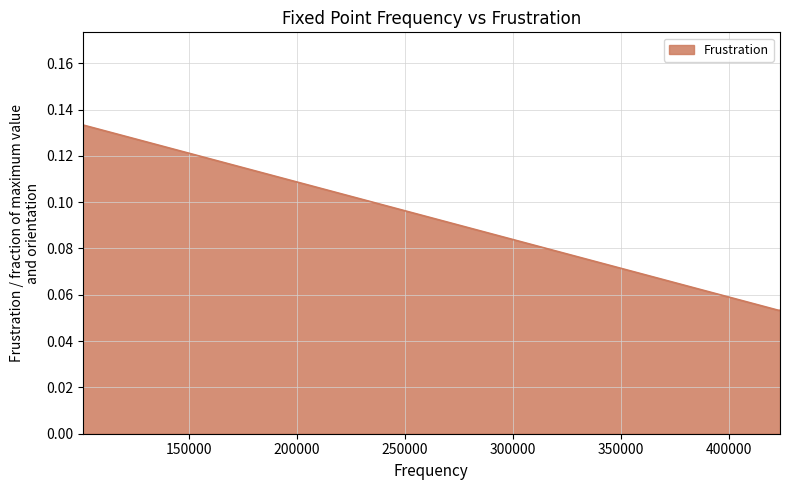

What is the sum of all values?

0.4